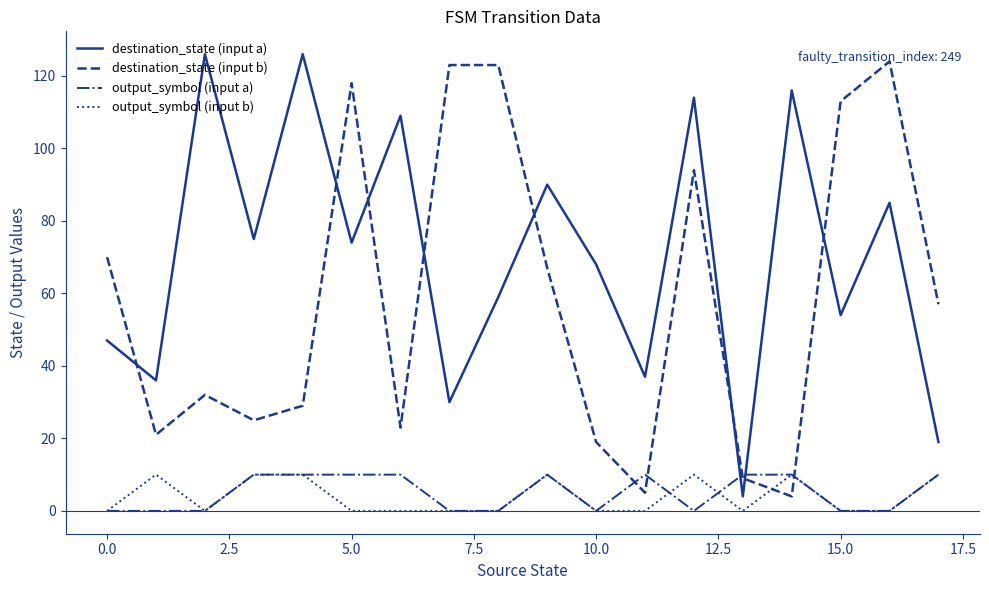

True or false: destination_state (input a) and output_symbol (input b) intersect in this chart.

False